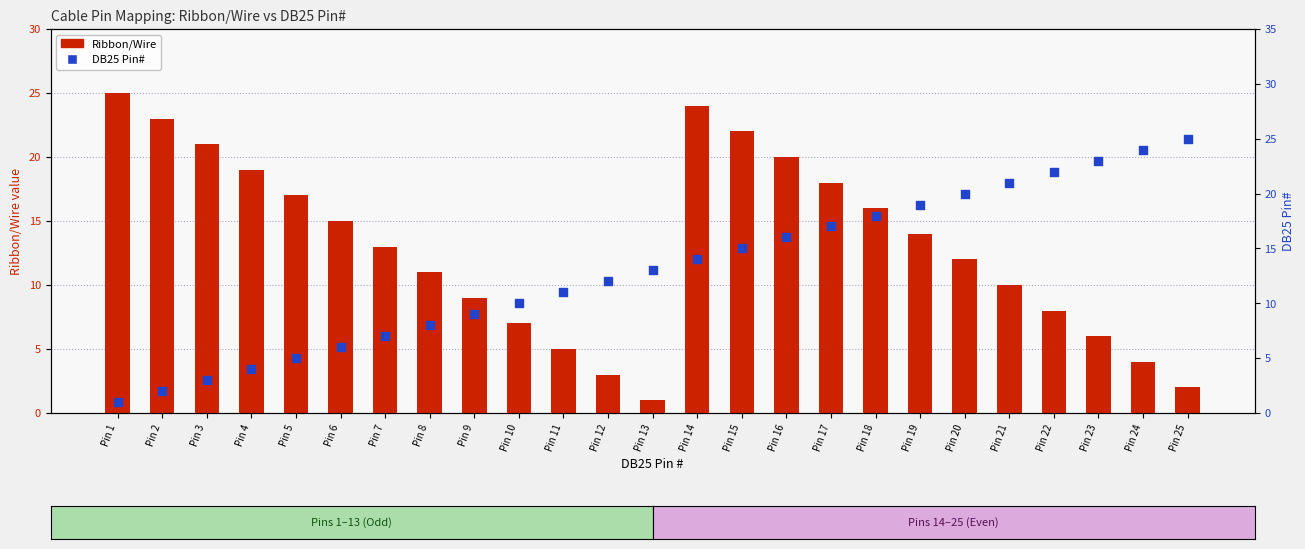

Which series has the largest Y range (max minus min)?

Ribbon/Wire